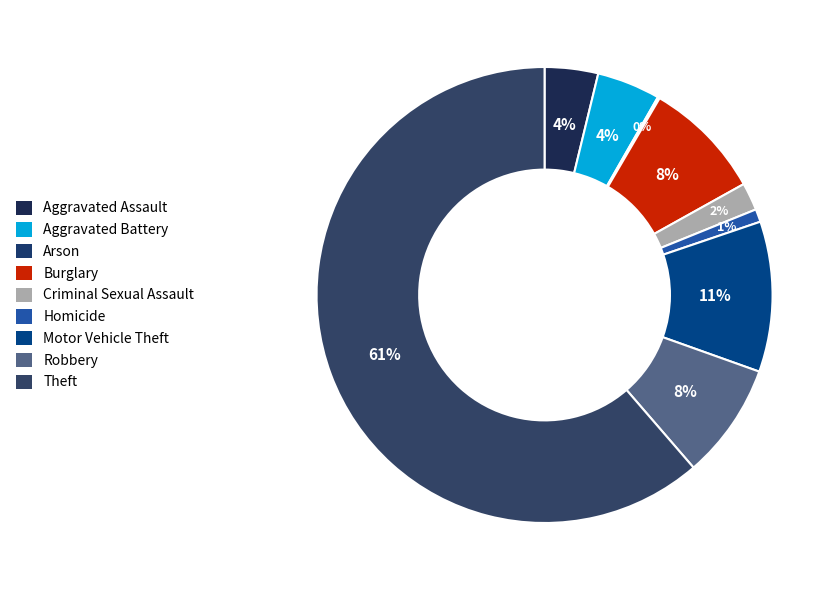

How much of the chart is everything except Aggravated Battery?

95.5%